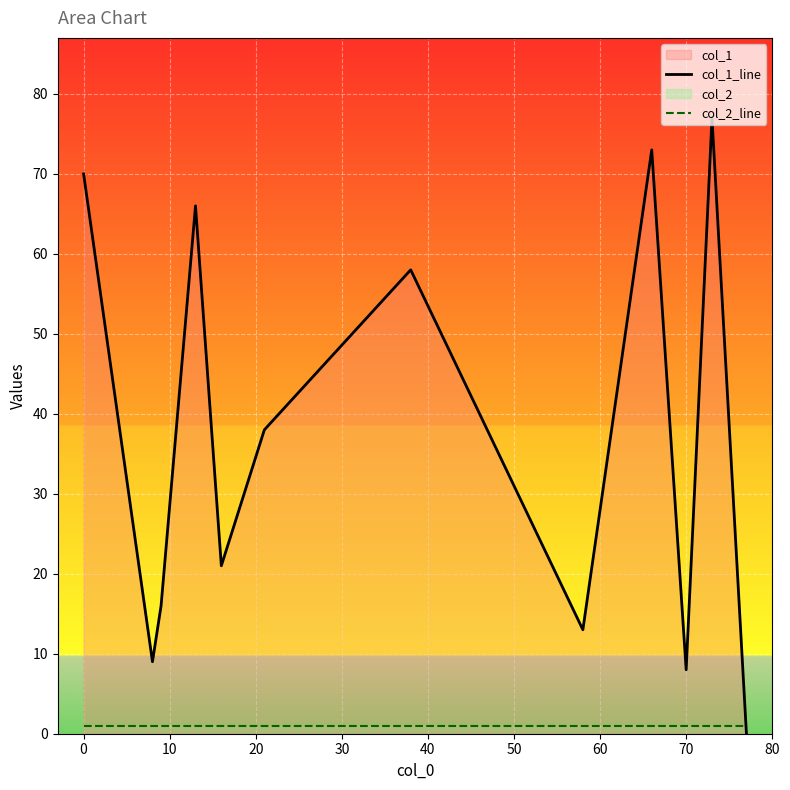

Which series has the widest spread of values?

col_1_line